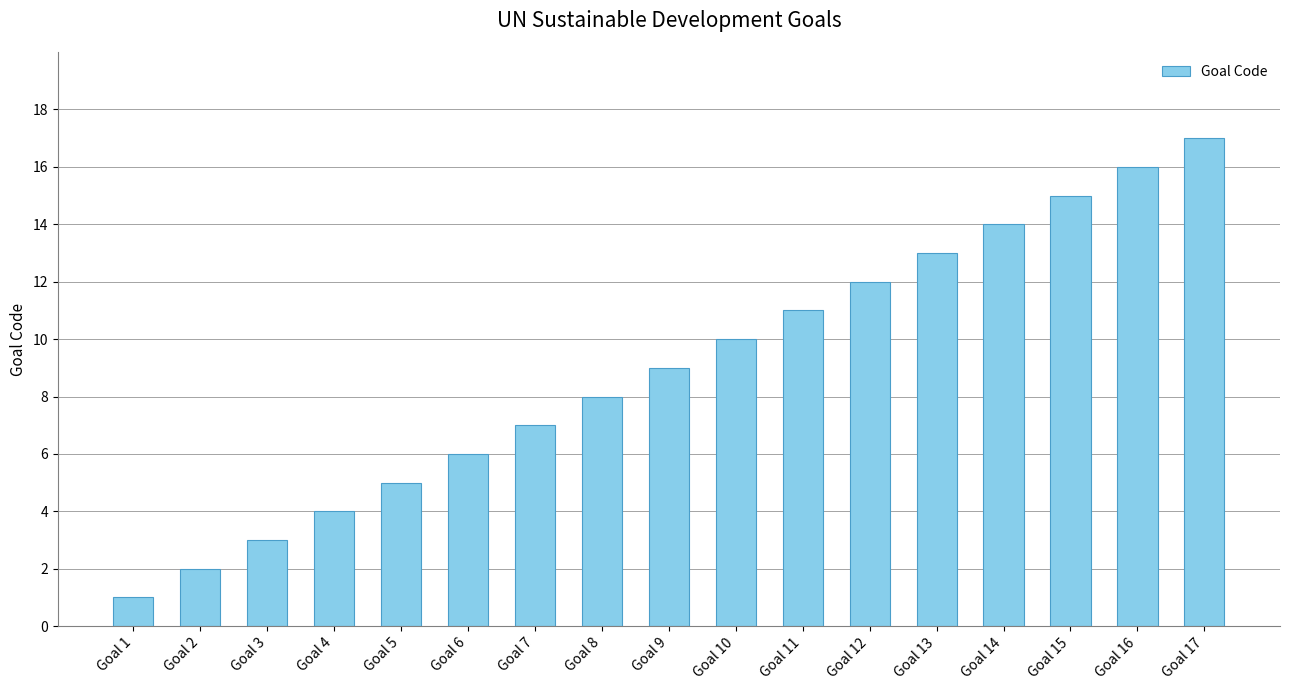

The chart shows a value of 12 at Goal 7. True or false?

False